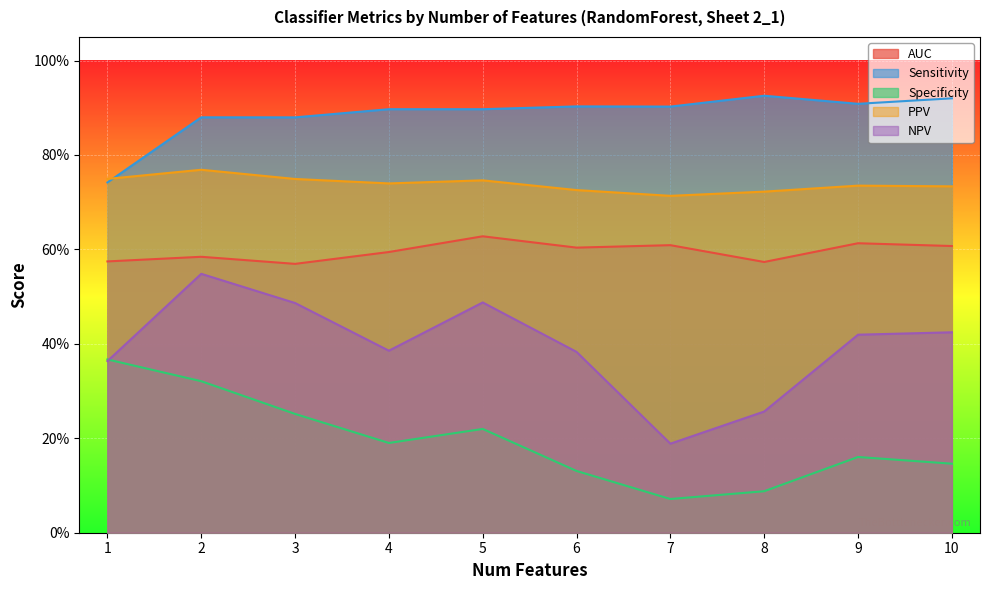

Is the value of Sensitivity at 2 greater than the value of PPV at 7?

Yes